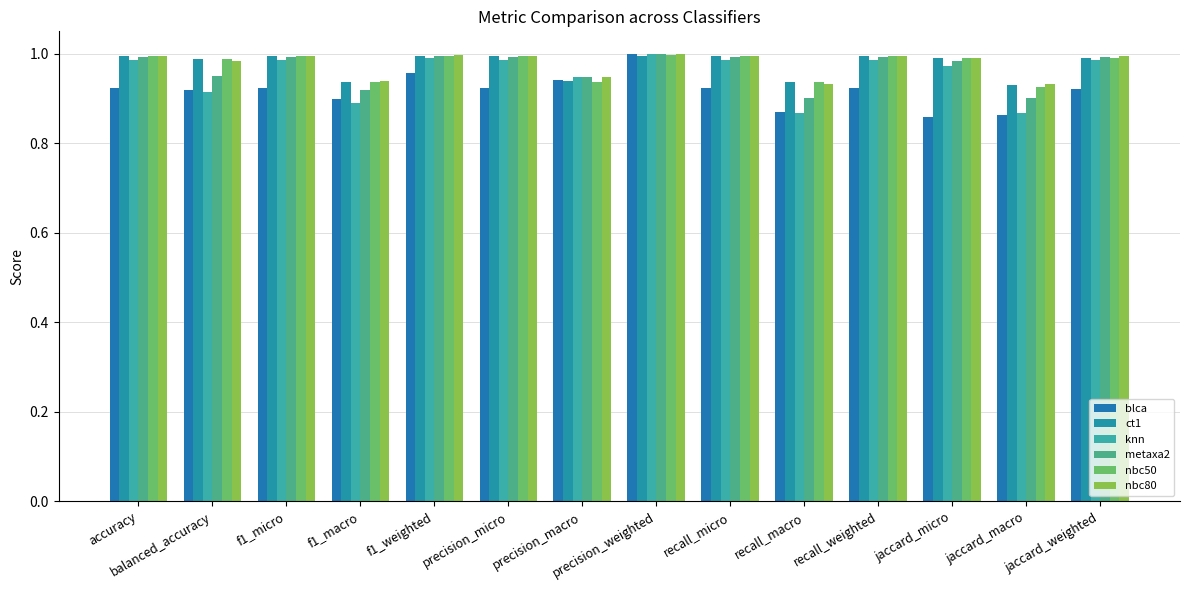

What is the smallest value displayed?

0.9